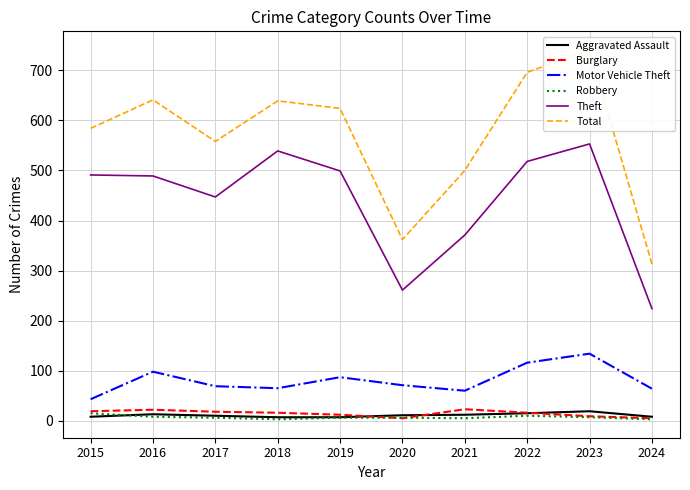

Rank the series by their maximum value, from lowest to highest.

Robbery, Aggravated Assault, Burglary, Motor Vehicle Theft, Theft, Total